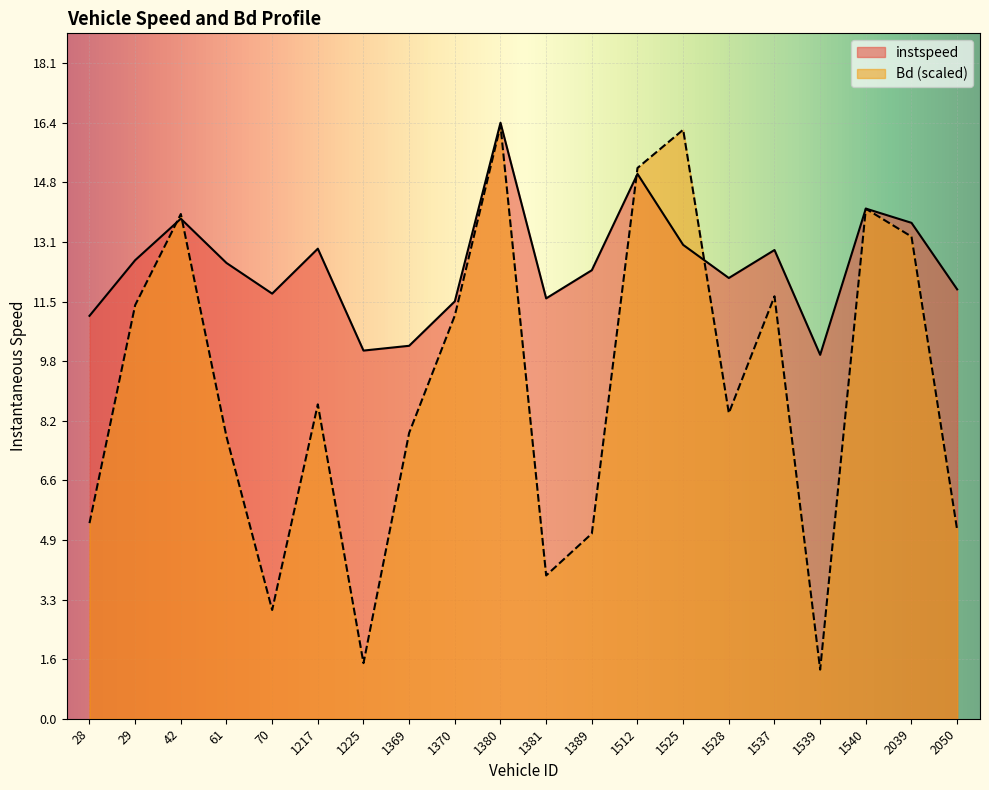

What position from the right is 1537.0?

5